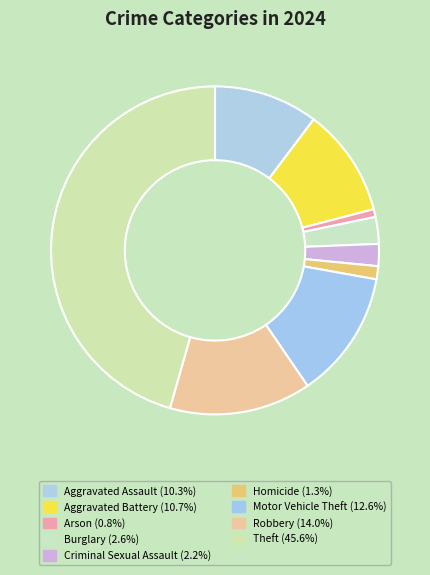

Is it true that Motor Vehicle Theft is 22% of the pie?

False